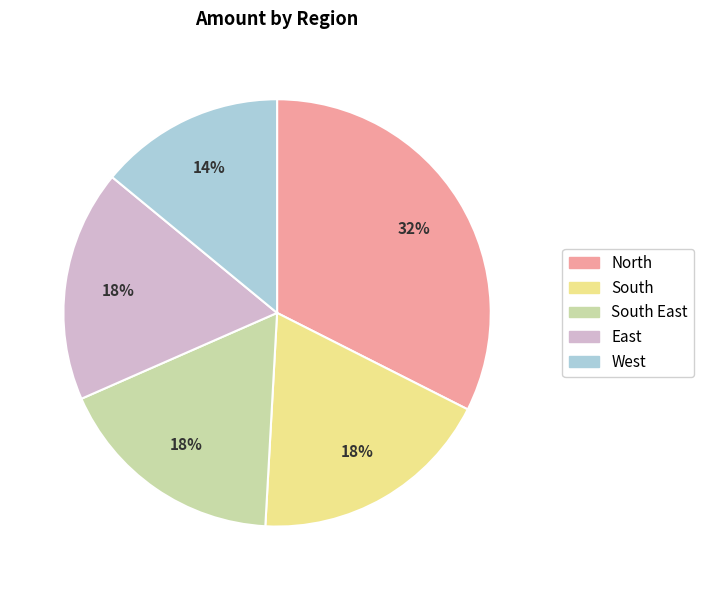

How many segments does this pie chart have?

5